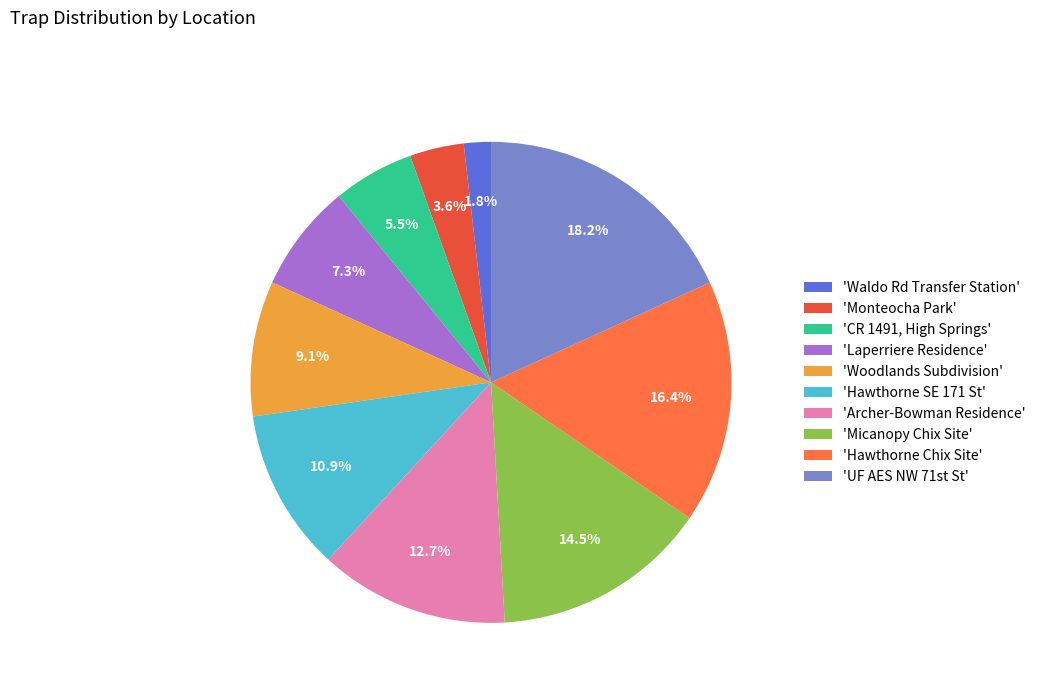

Does any single category account for the majority?

No